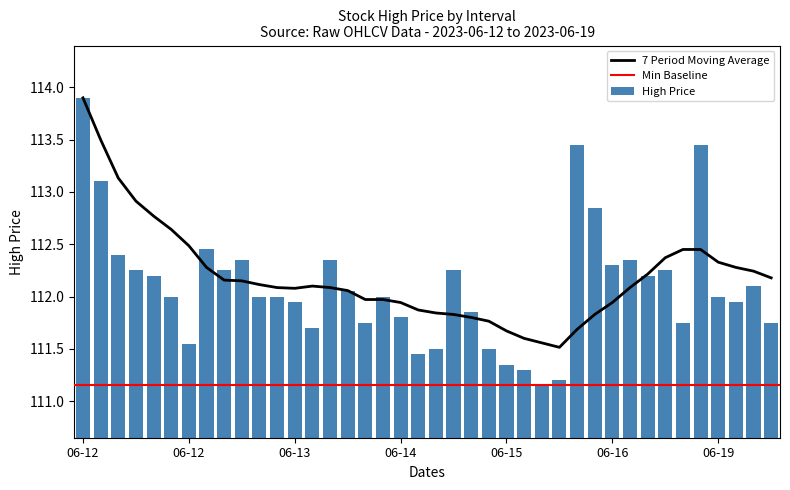

The chart shows a value of 113.9 at 06-12. True or false?

True